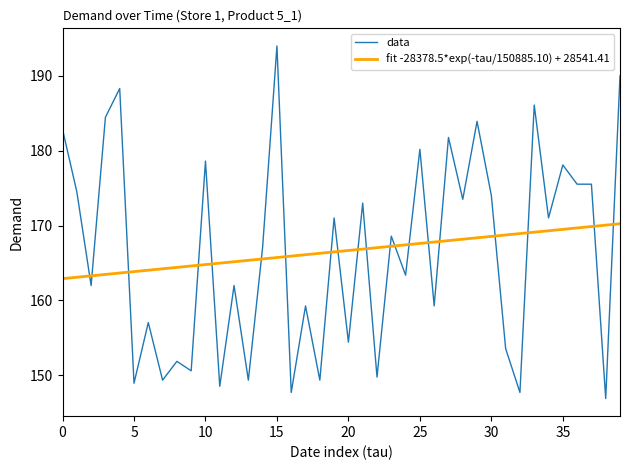

What is the minimum value shown in the chart?

146.9